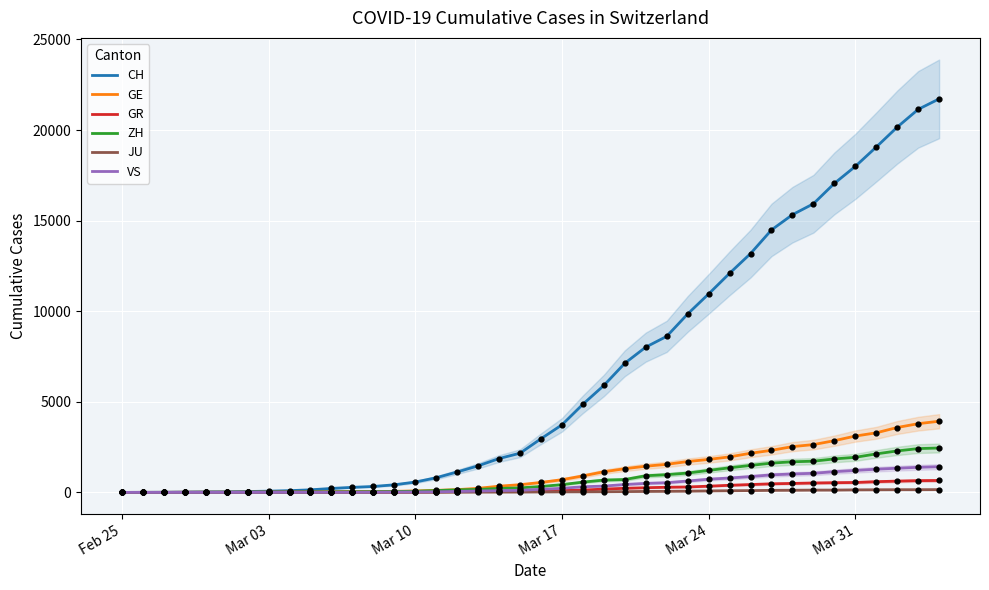

Which series contains the lowest Y value?

CH